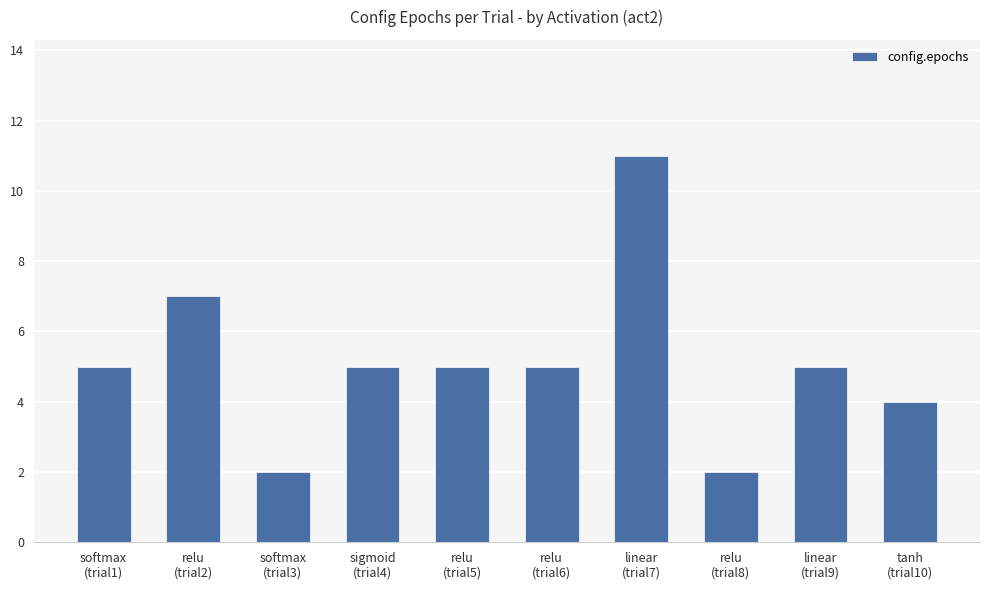

Is it true that the value at relu
(trial8) is 2?

True